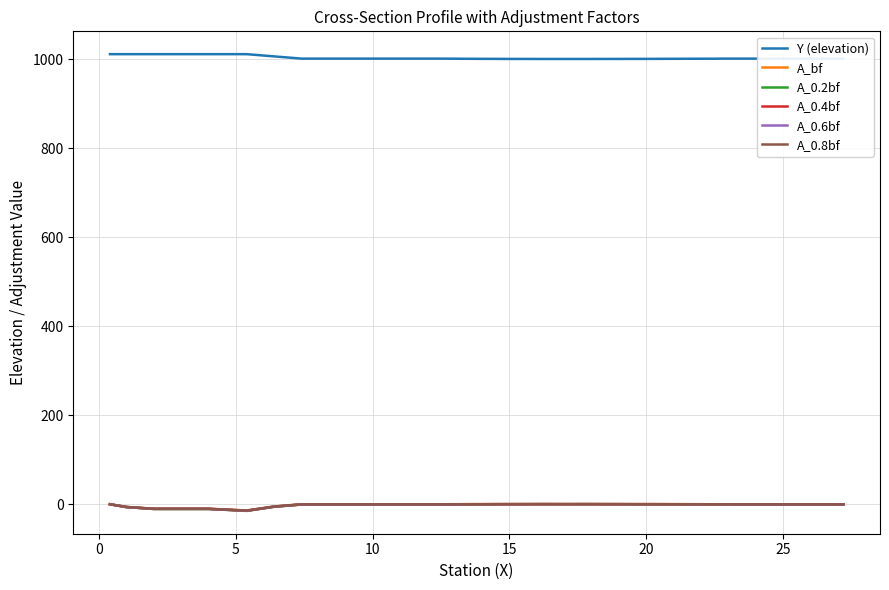

At how many categories does at least one series exceed 901?

39